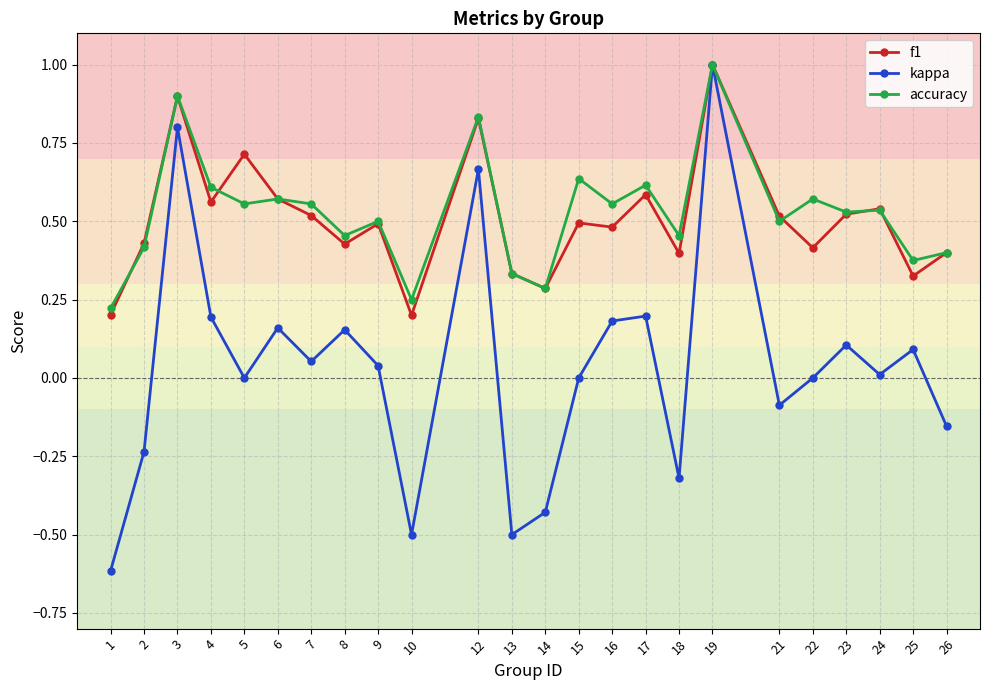

At which category is the sum across all series the highest?

19